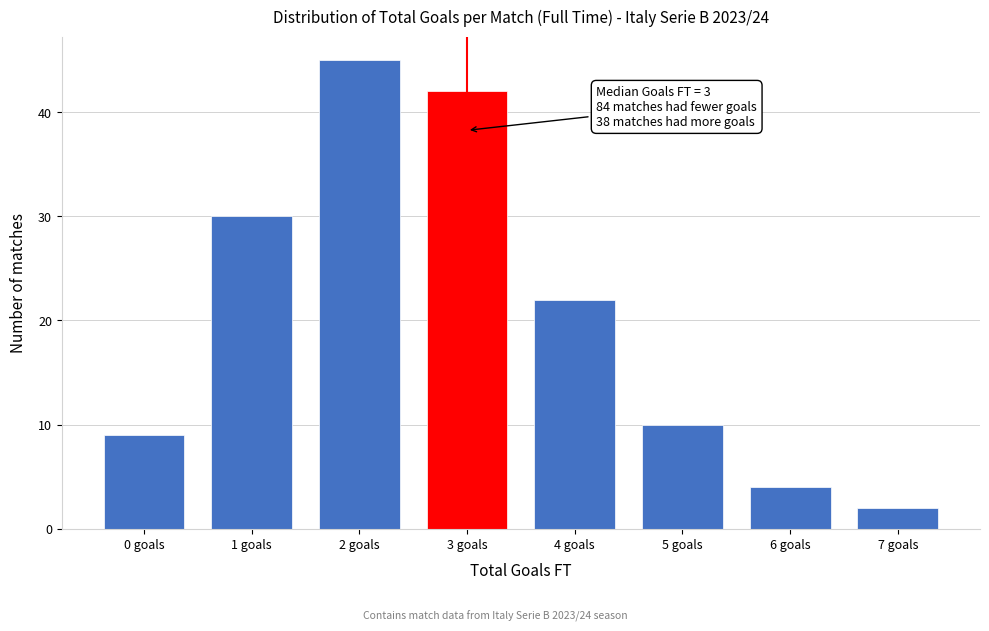

Reading left to right, extract all data points from this chart.

9	30	45	42	22	10	4	2